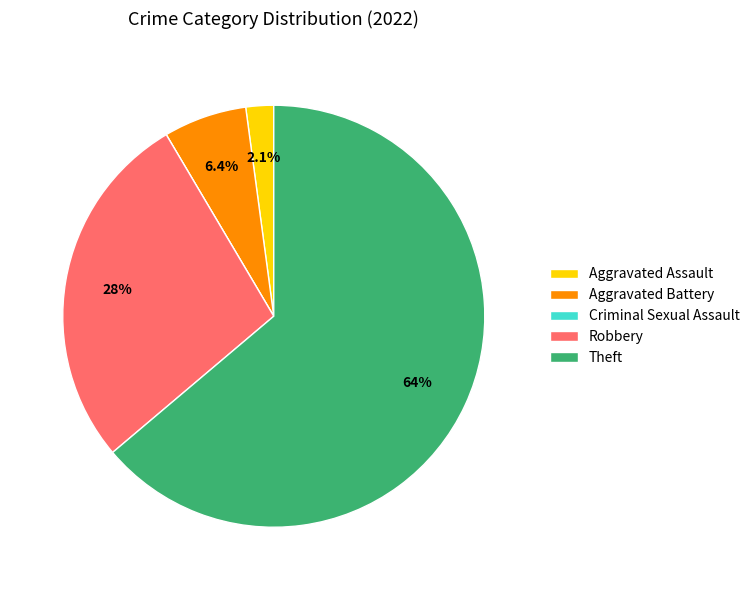

Which slice is the largest?

Theft